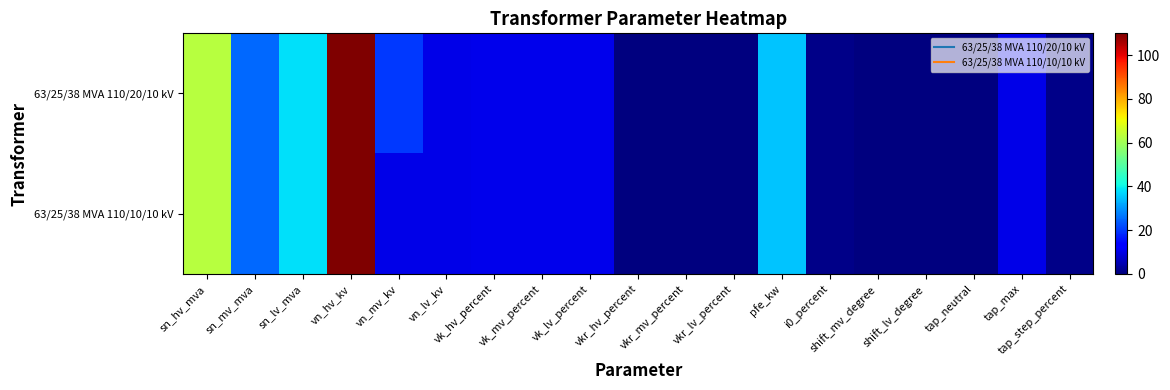

Rank the series by their average value, from lowest to highest.

63/25/38 MVA 110/10/10 kV, 63/25/38 MVA 110/20/10 kV